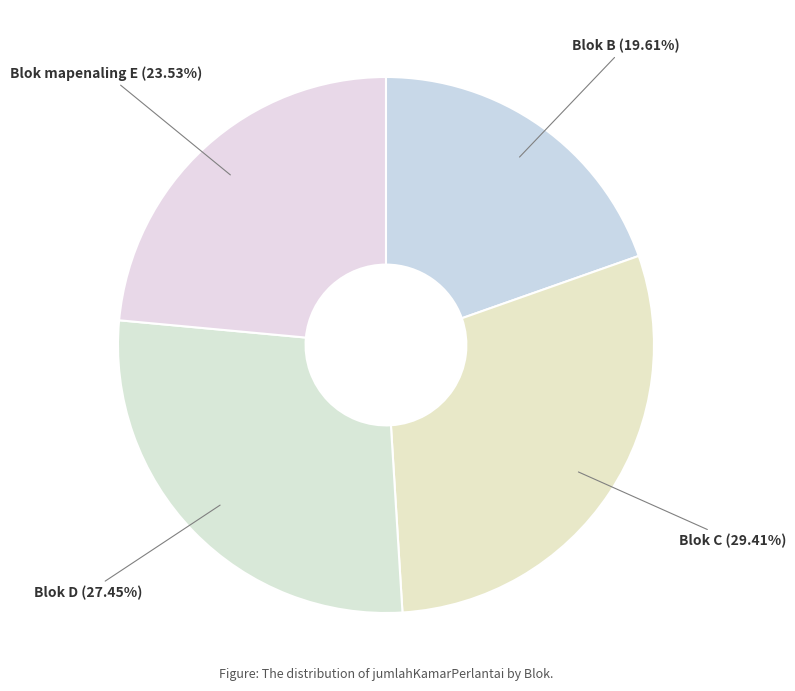

To the nearest percent, what percentage of the pie is Blok B?

20%